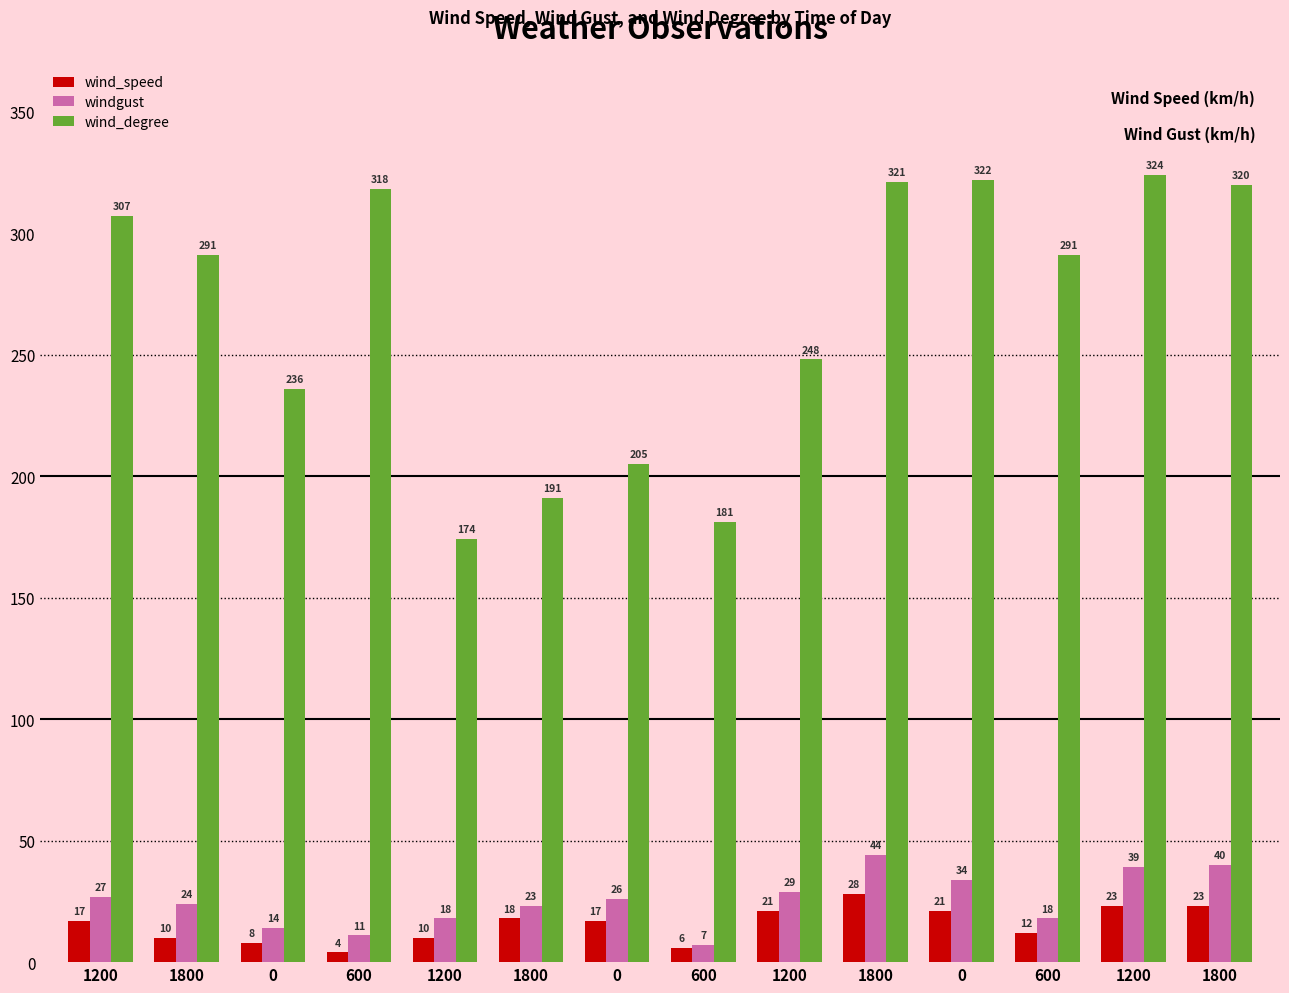

How many bars are there in total?

42